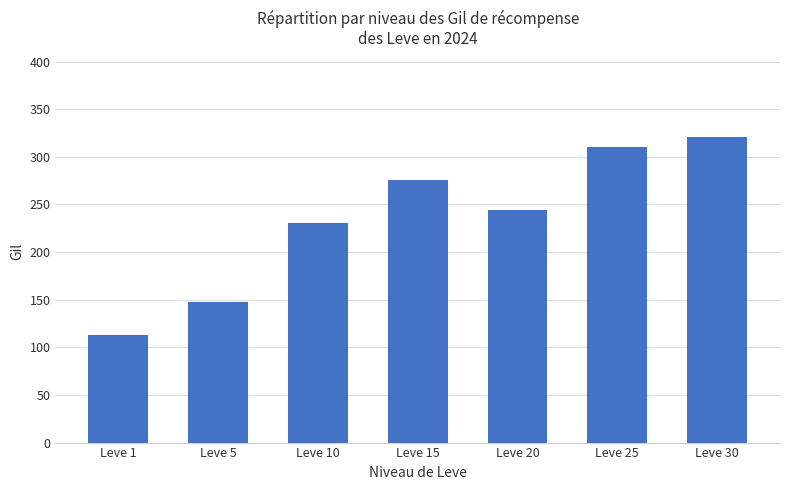

Which has a higher value, Leve 1 or Leve 30?

Leve 30